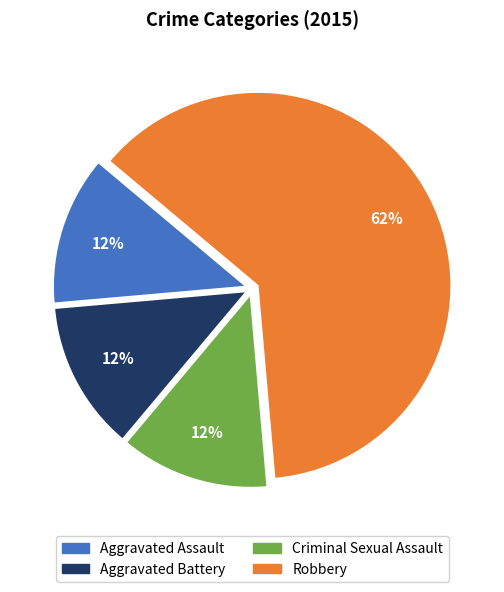

To the nearest percent, what is the average slice percentage?

25%